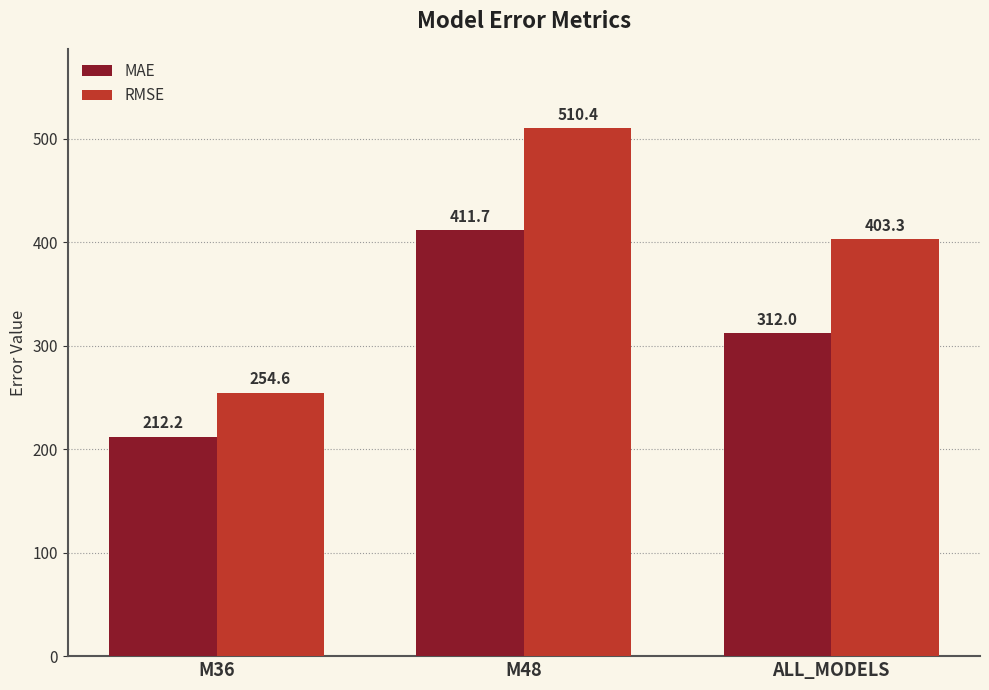

What is the sum of the MAE values at M36 and M48?

623.9